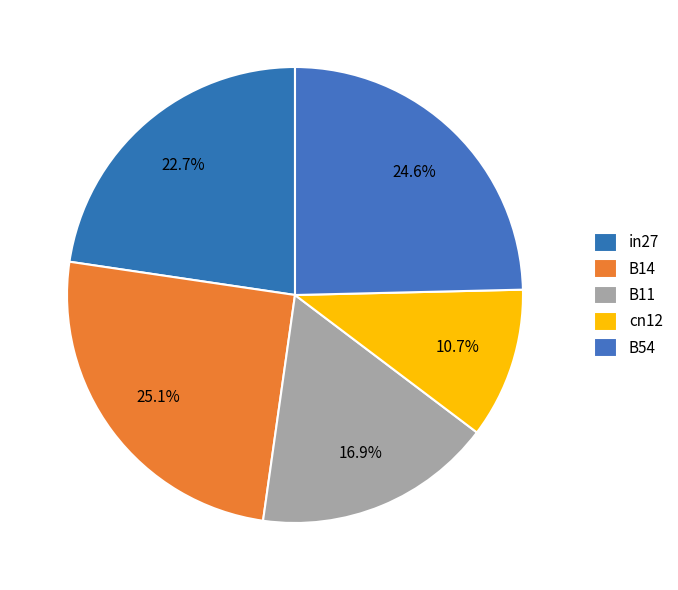

Rank the categories by value from highest to lowest.

B14, B54, in27, B11, cn12